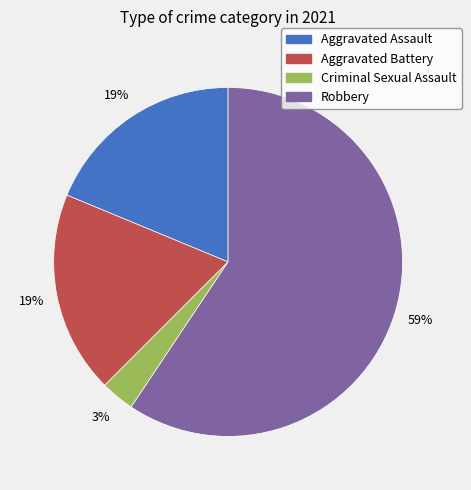

True or false: Robbery accounts for 59% of the total.

True